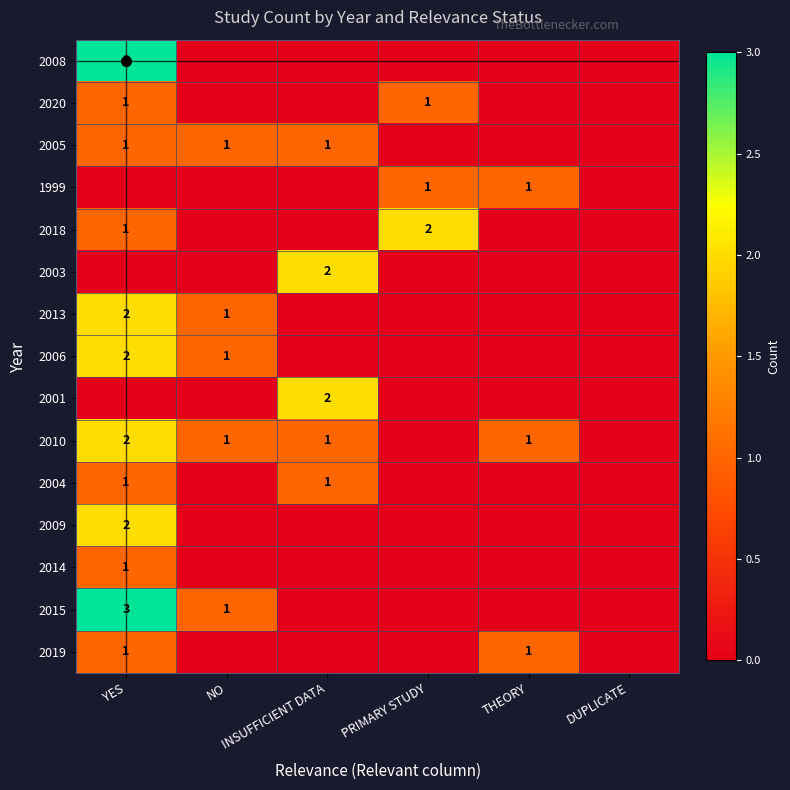

Is it true that 2001 equals 1 at YES?

False